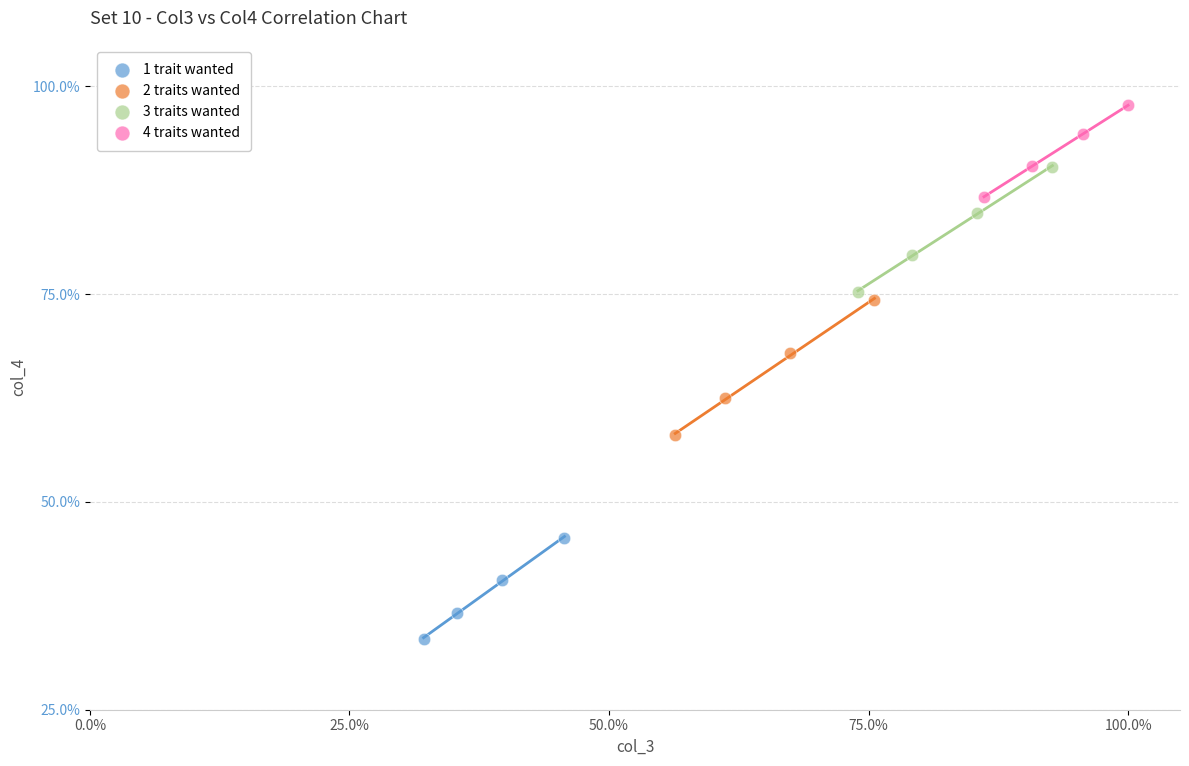

What are all the series names shown in the legend?

1 trait wanted, 2 traits wanted, 3 traits wanted, 4 traits wanted